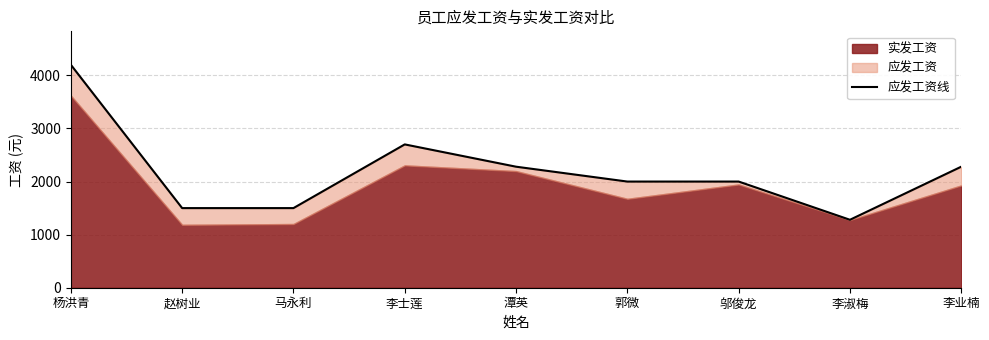

What is the label of the 3rd point from the left?

马永利